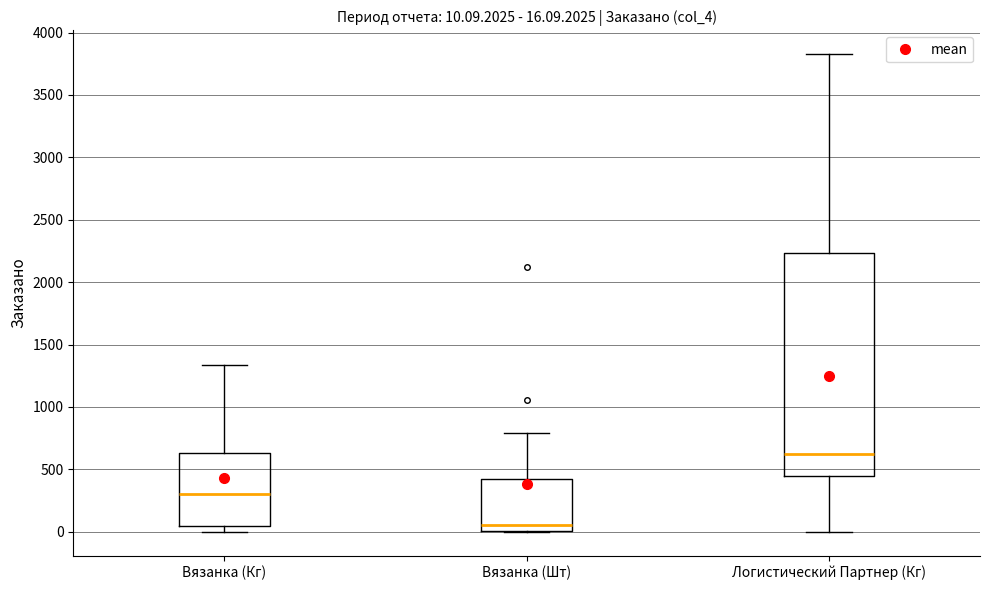

Comparing the boxes themselves (not the whiskers), which one is the tallest?

Логистический Партнер (Кг)